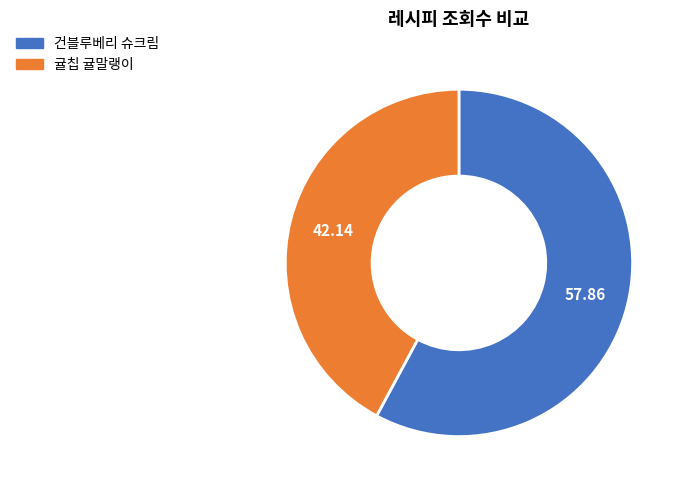

Is there a majority slice in this chart?

Yes